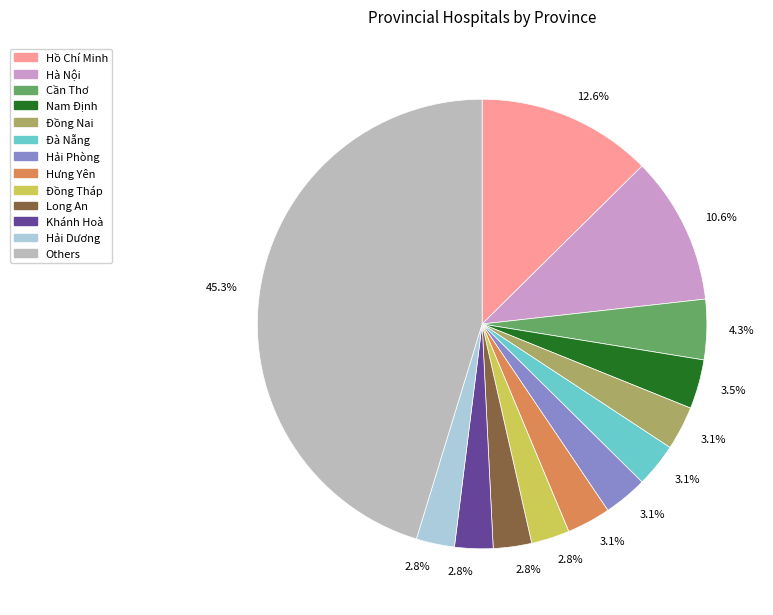

Count the number of slices in the pie.

13